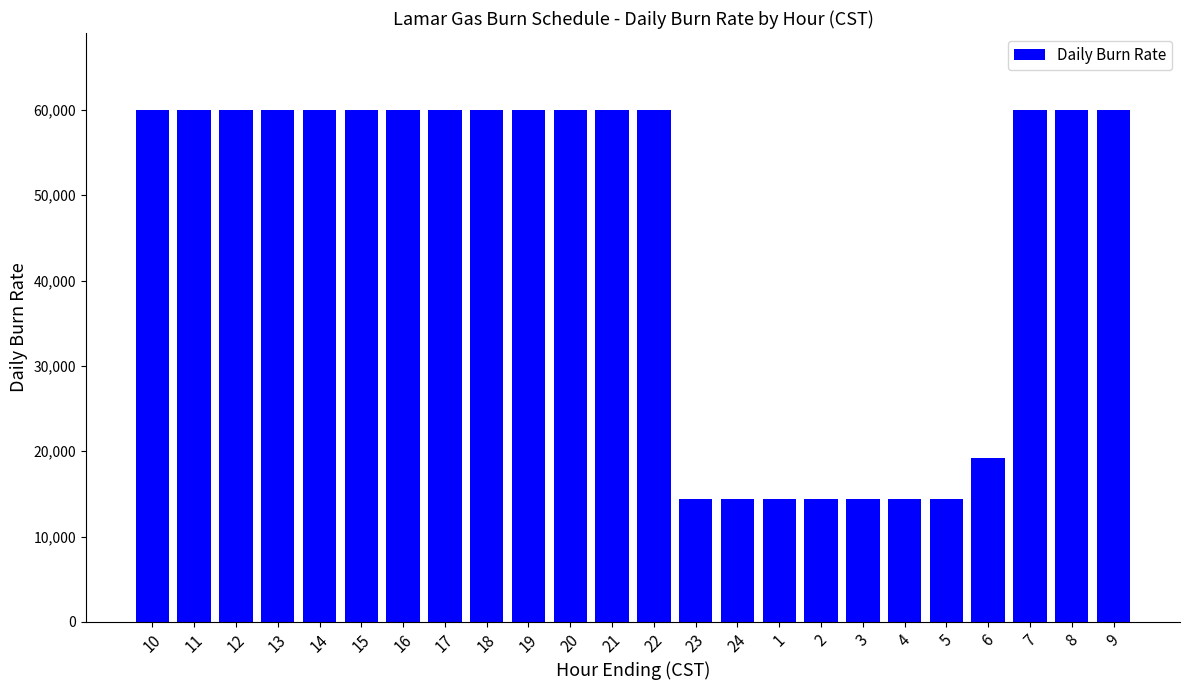

The value at 22 is 33179. True or false?

False